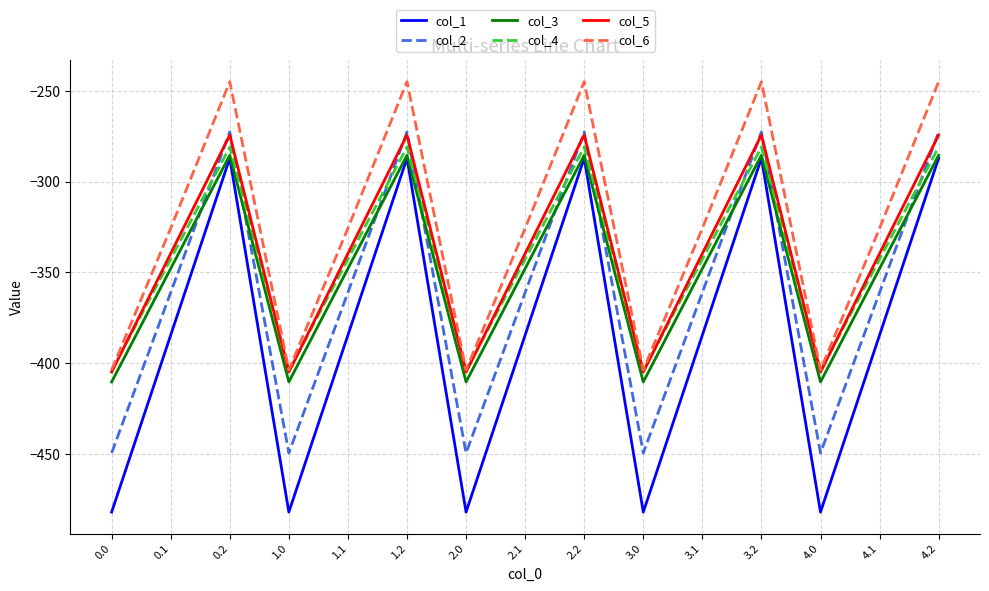

In col_6, how many points are lower than both neighbors (excluding endpoints)?

4